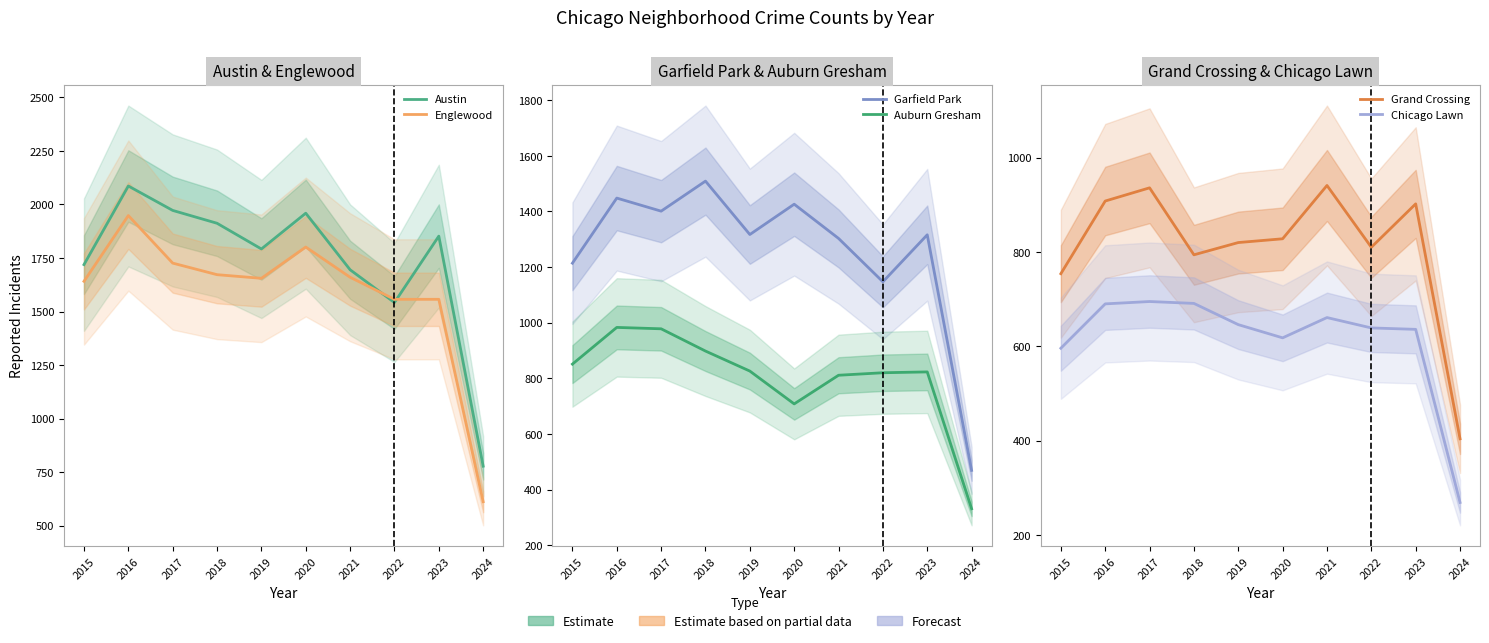

True or false: Auburn Gresham and Englewood cross at least once.

False